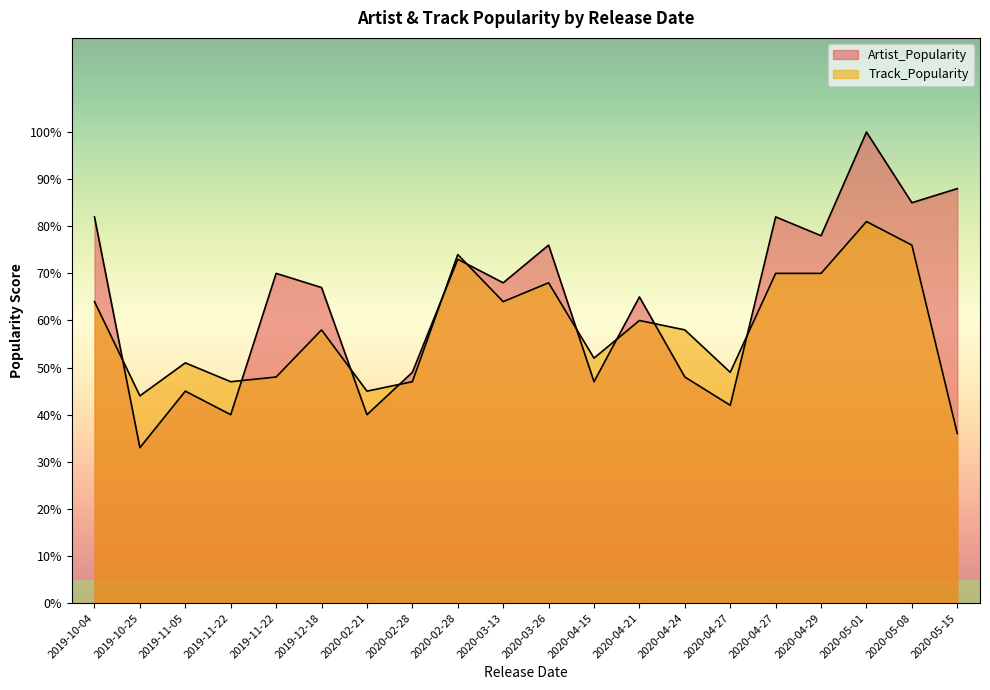

At which category is the sum across all series the highest?

2020-05-01